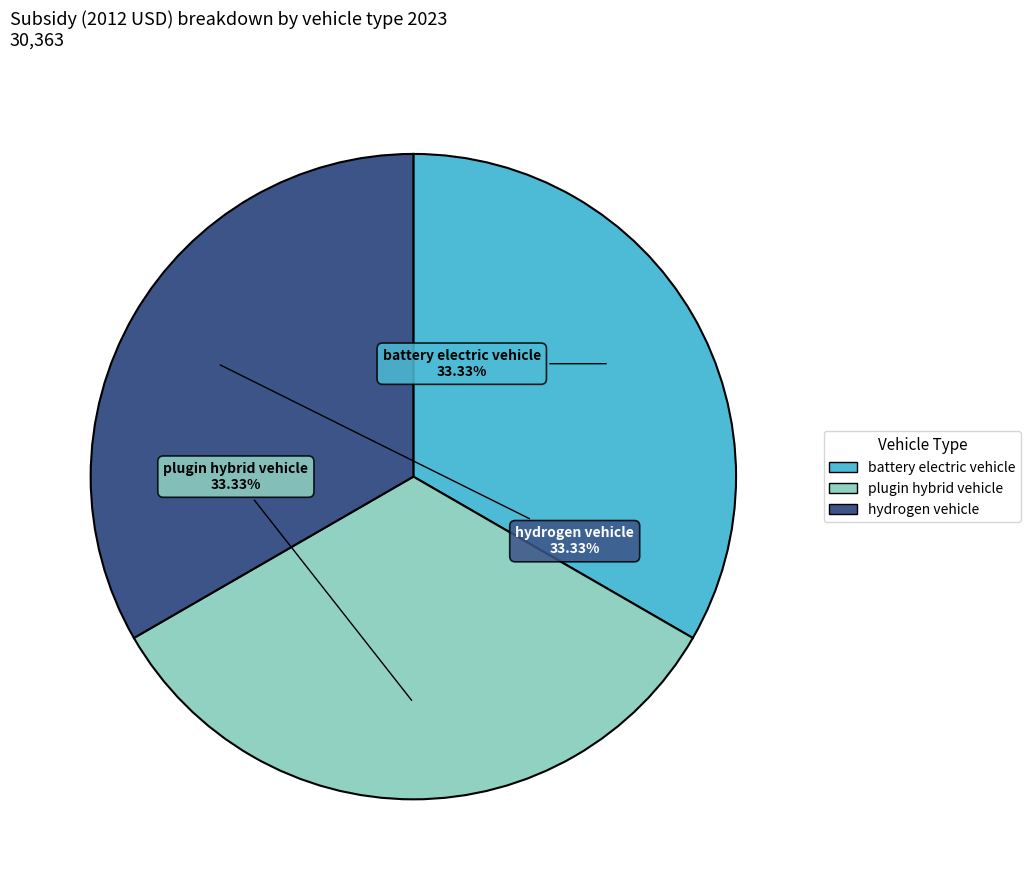

How many slices are in this pie chart?

3